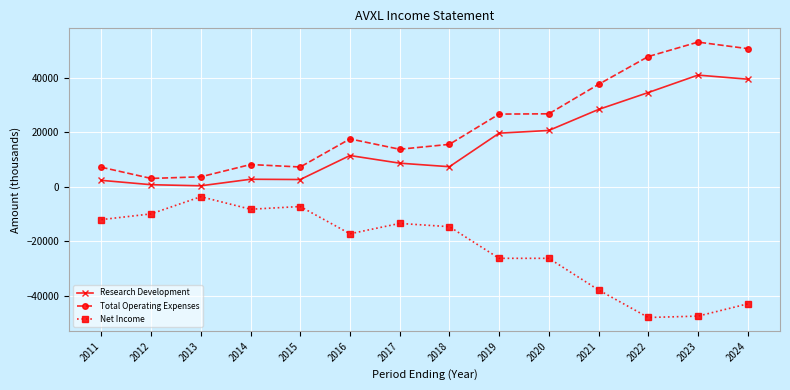

What are all the series names shown in the legend?

Research Development, Total Operating Expenses, Net Income